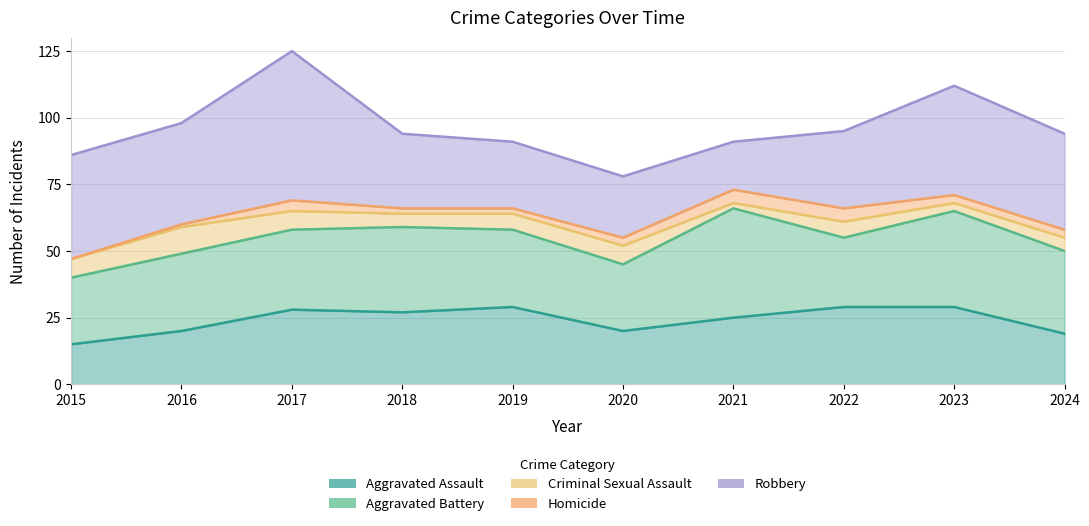

Is it true that Homicide equals 3 at 2018?

False